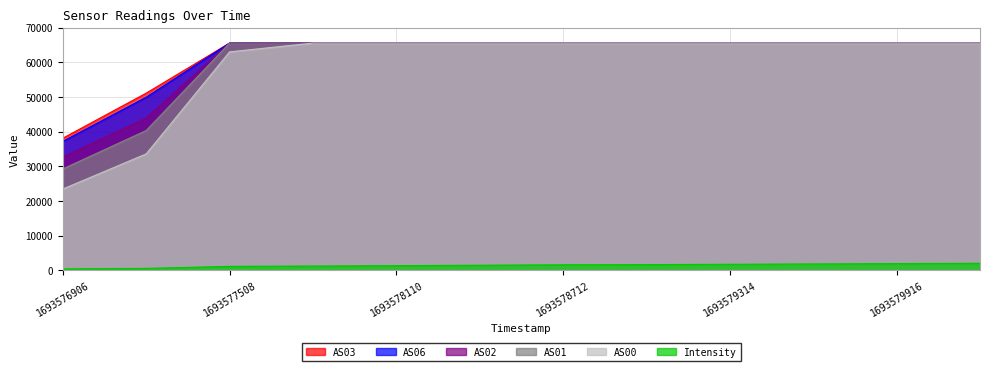

What is the difference between the maximum and minimum values in the AS00 series?

42081.0